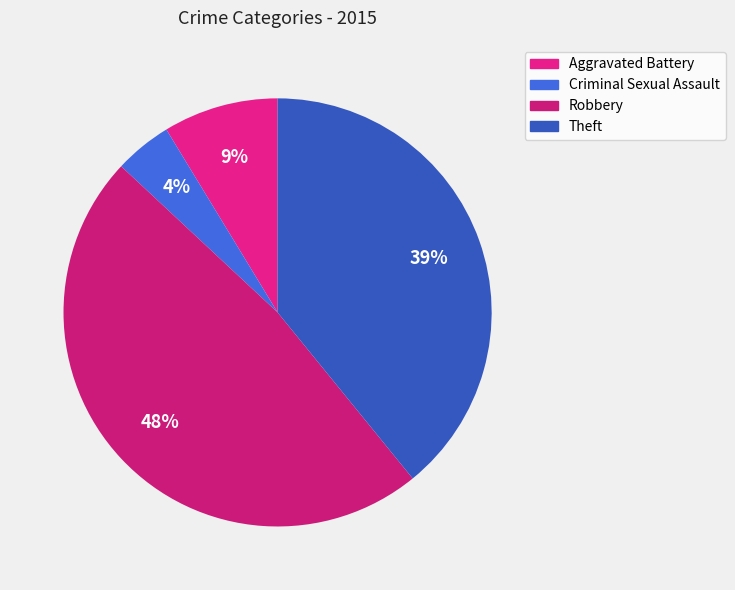

Which slice is the smallest?

Criminal Sexual Assault